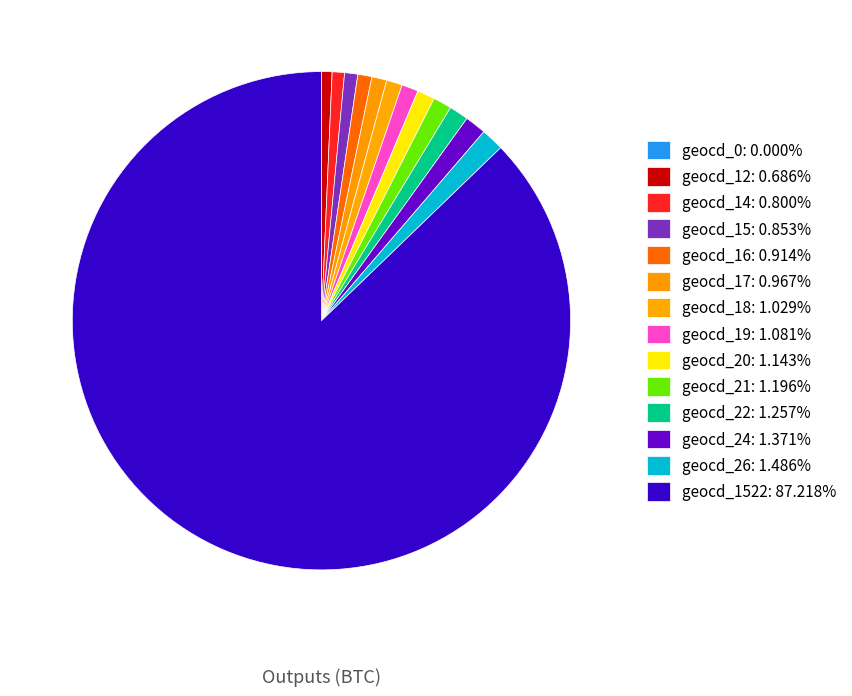

How many slices are in this pie chart?

14